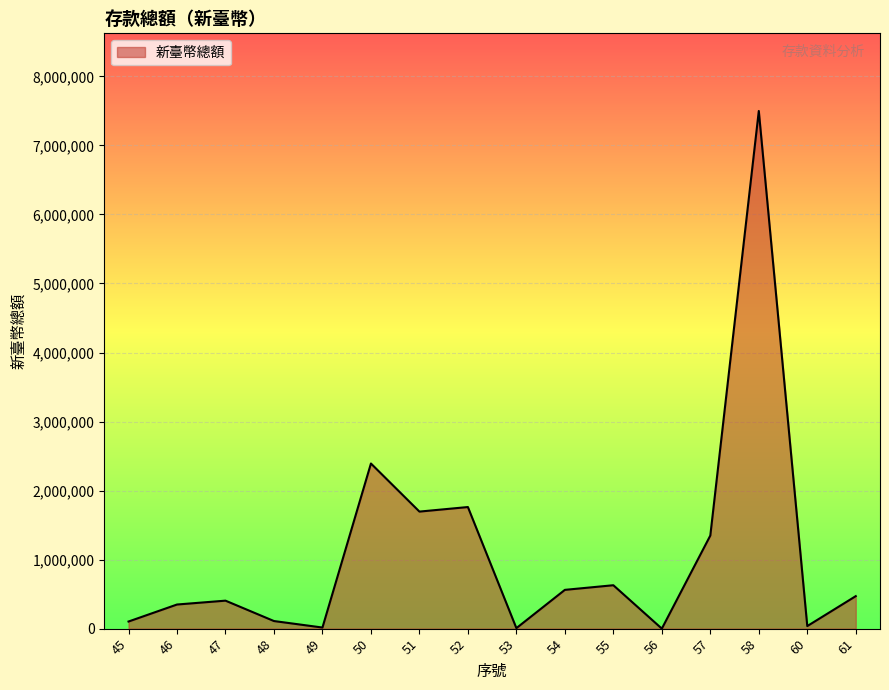

What is the change in value from 57 to 60?

-1311569